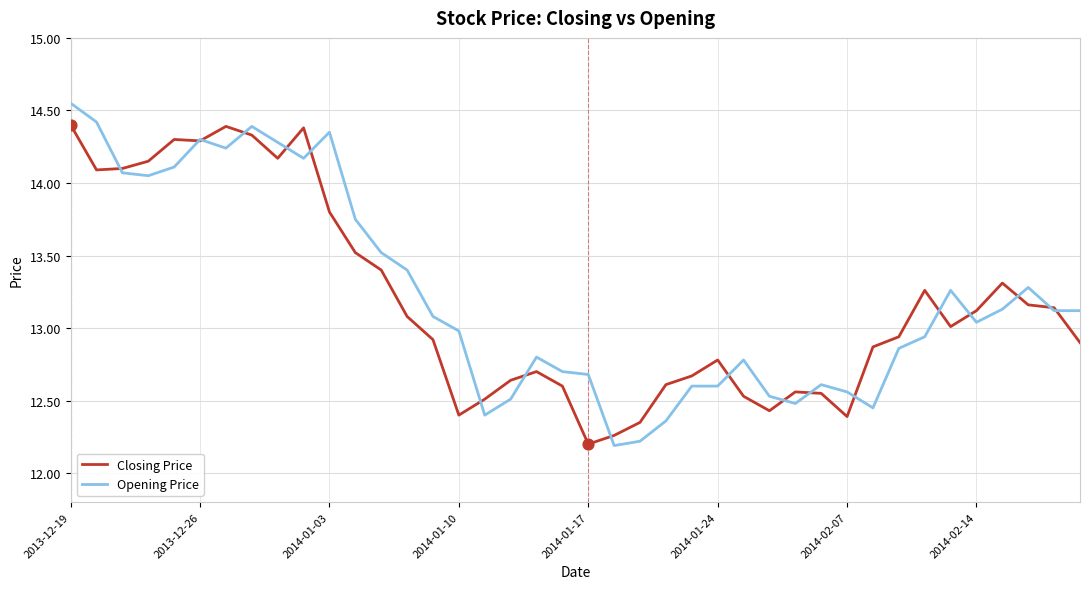

At how many categories does at least one series exceed 12?

40